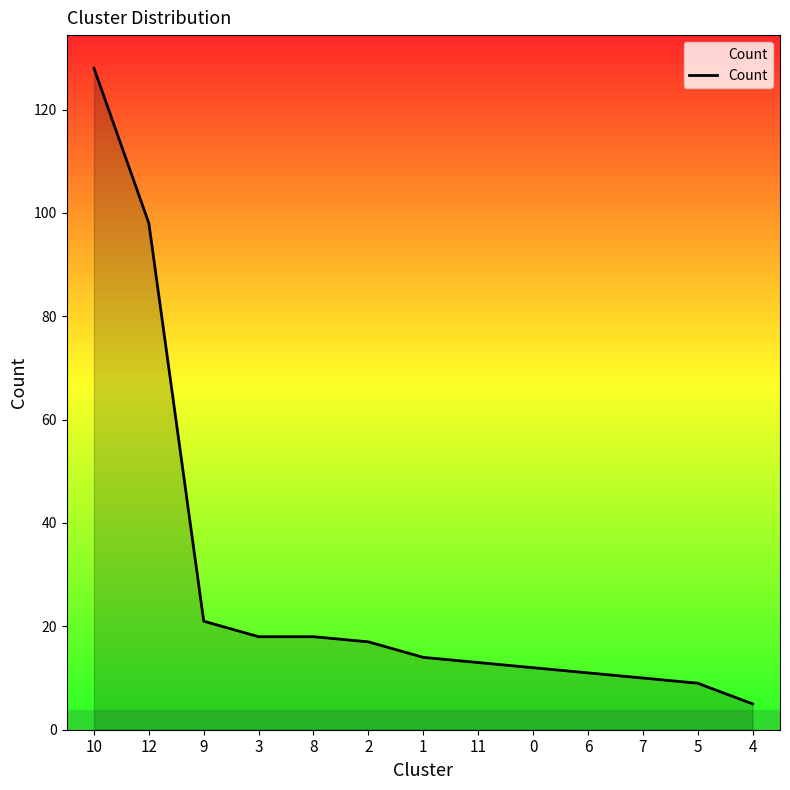

What is the difference between the maximum and minimum values?

123